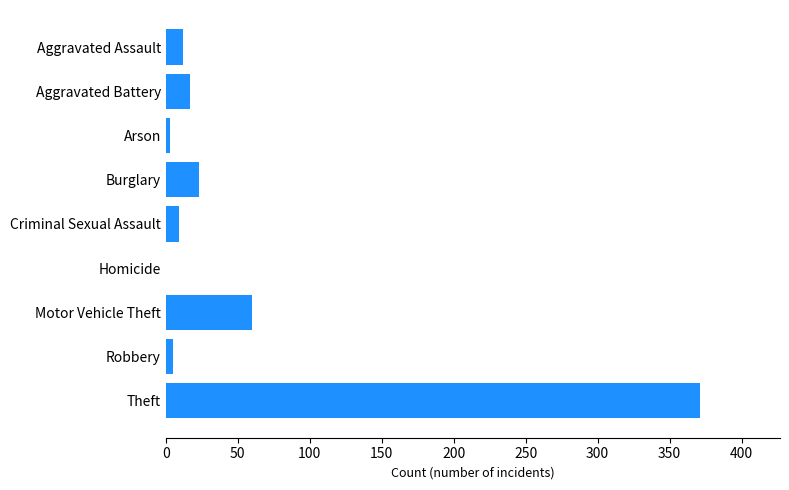

Count the number of data series in this chart.

1